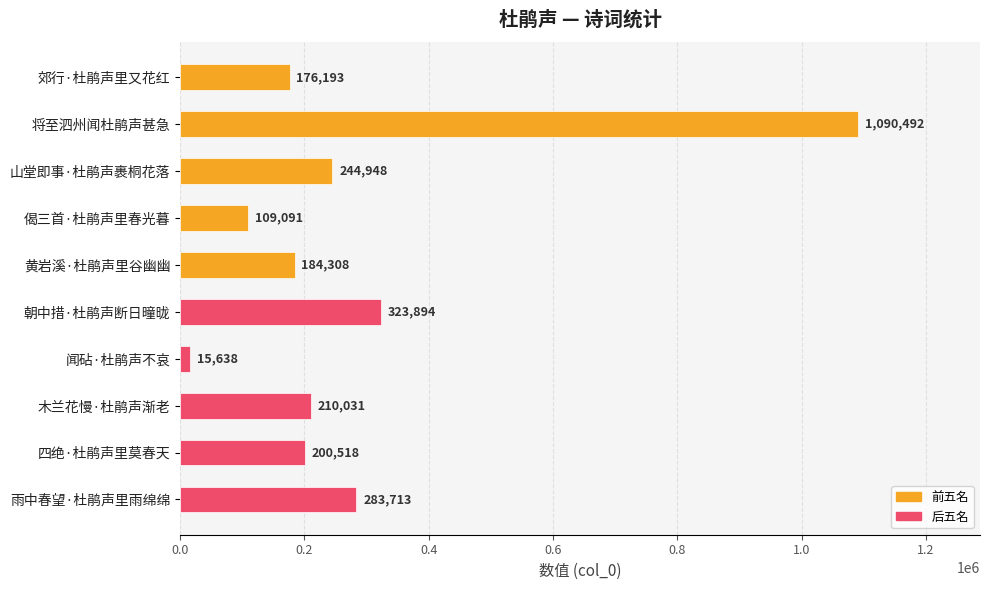

Reading top to bottom, list all the values displayed in this chart.

176193	1090492	244948	109091	184308	323894	15638	210031	200518	283713